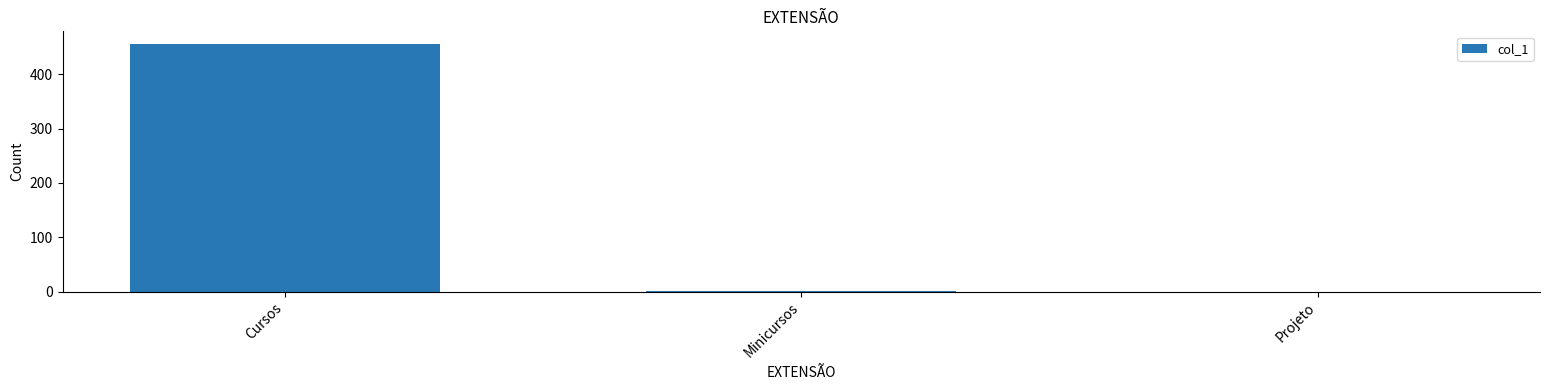

How many categories are shown in the chart?

3